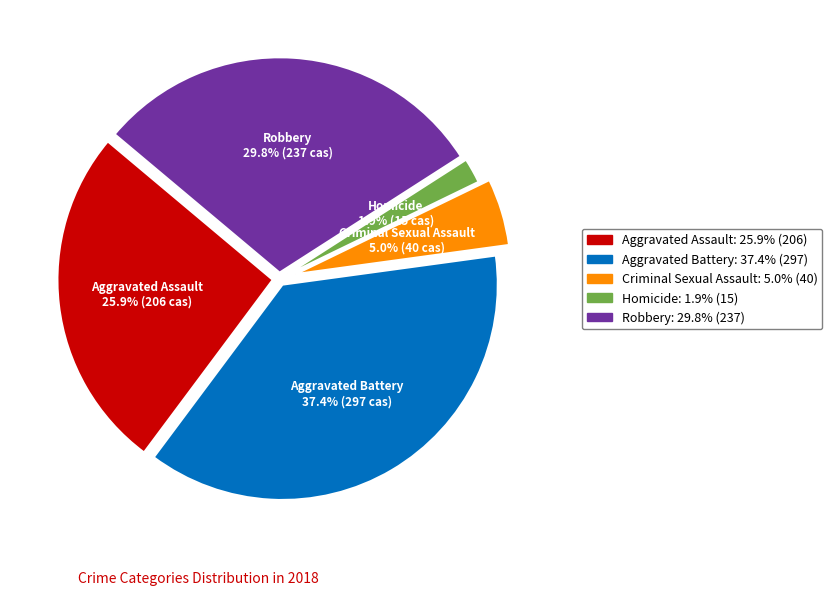

How many segments does this pie chart have?

5